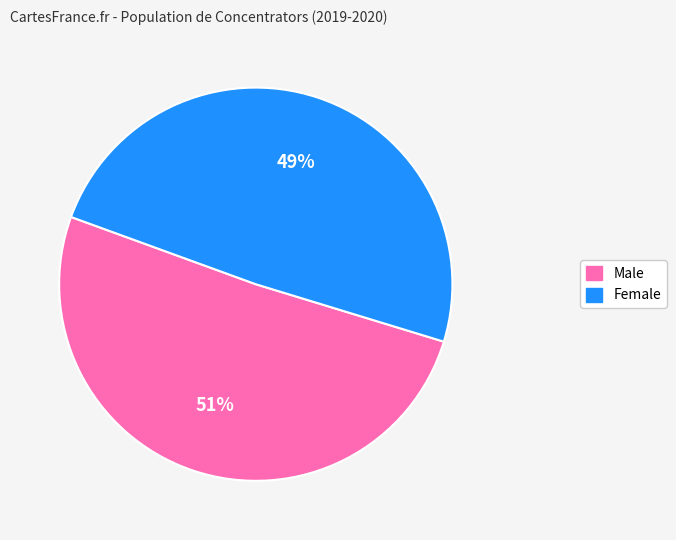

Count the number of slices in the pie.

2